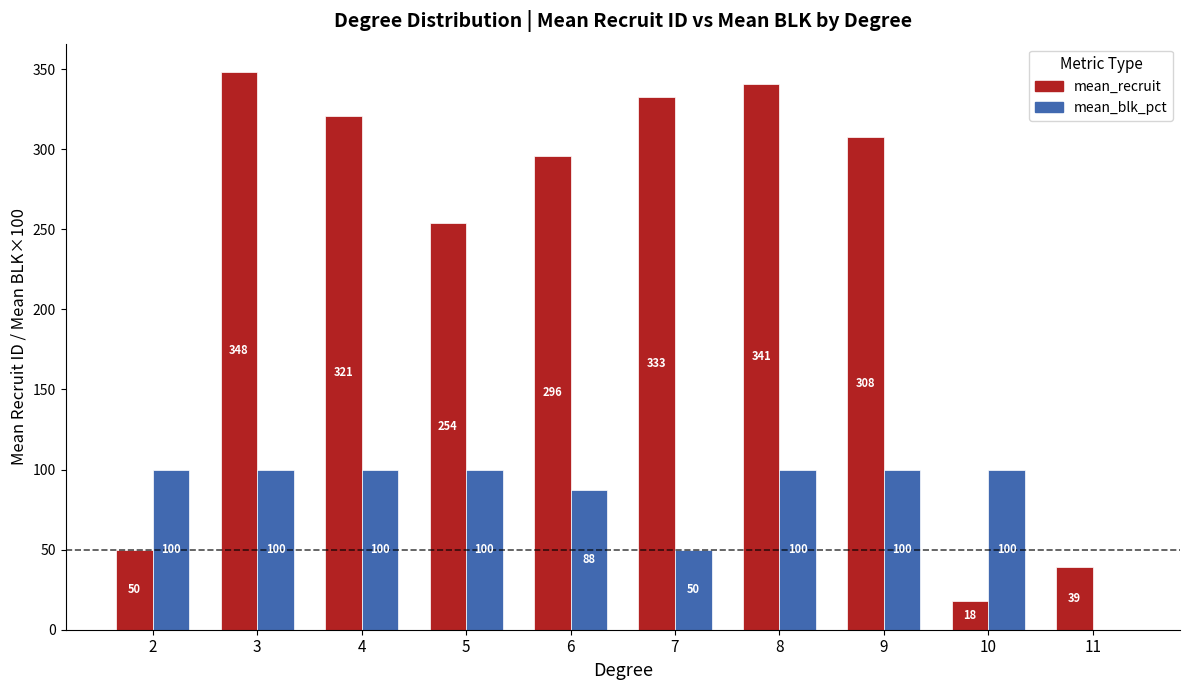

What is the sum of all mean_recruit values?

2307.5